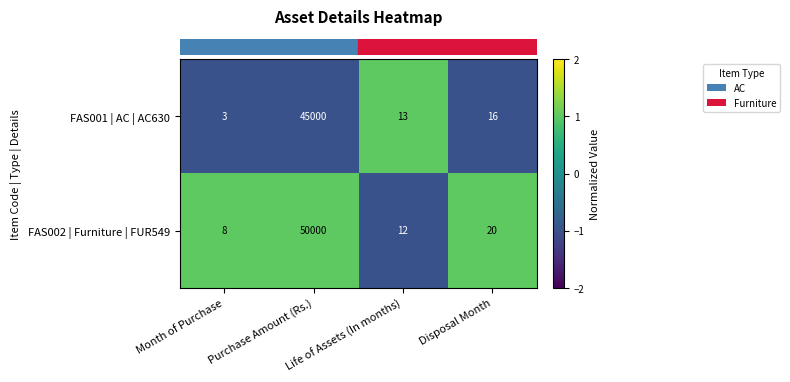

What is the difference between the highest and lowest values at Disposal Month?

4